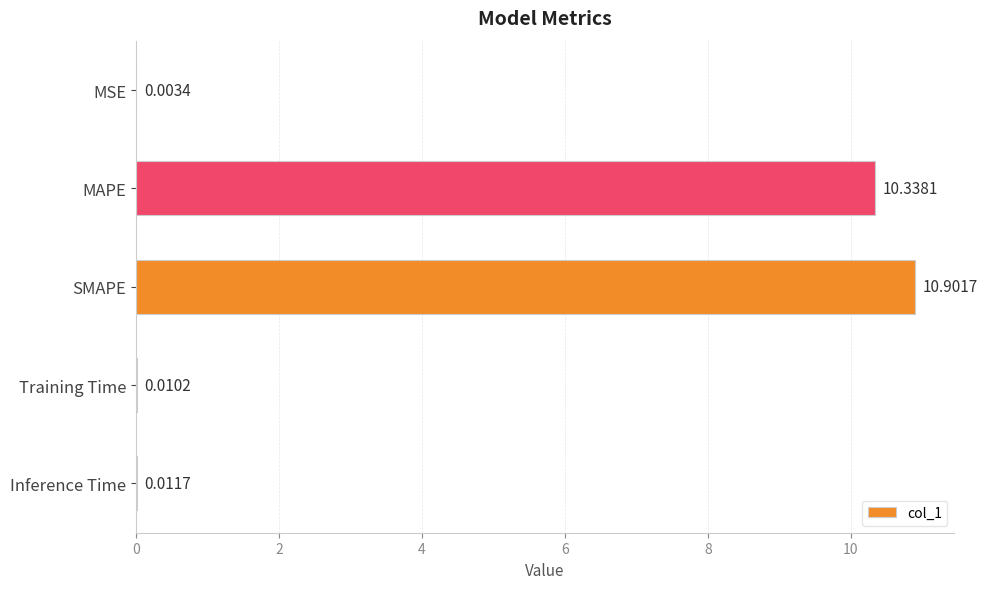

At which category does the chart reach its peak across all series?

SMAPE